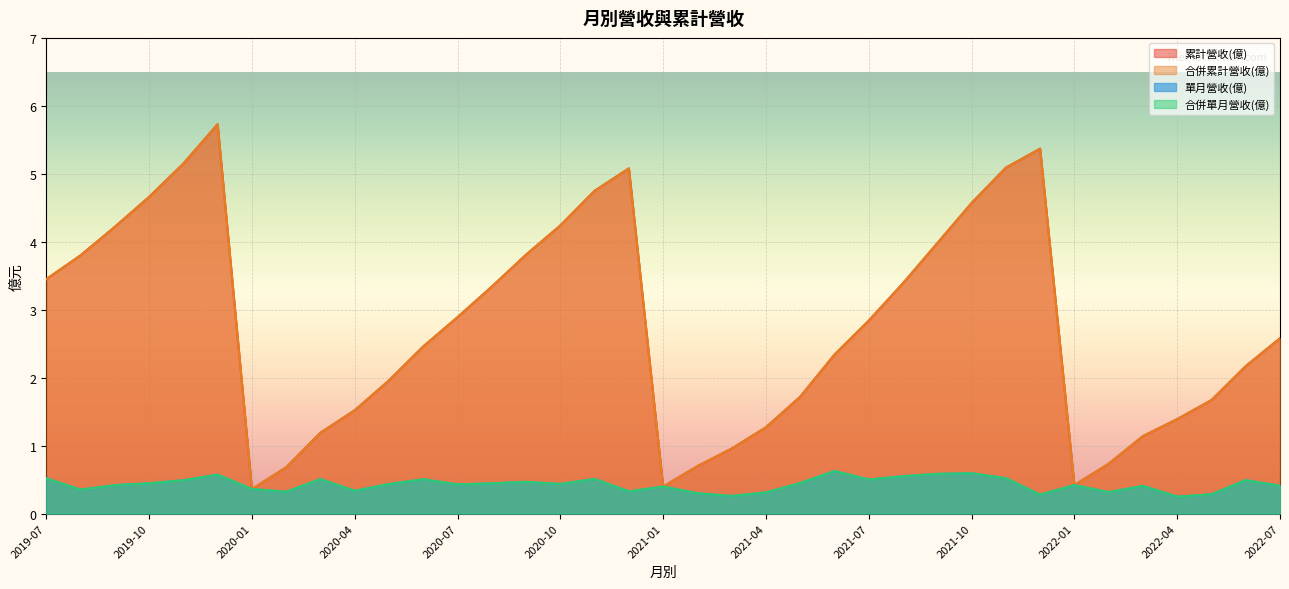

What is the value of the 單月營收(億) point at the 20th from the left?

0.3